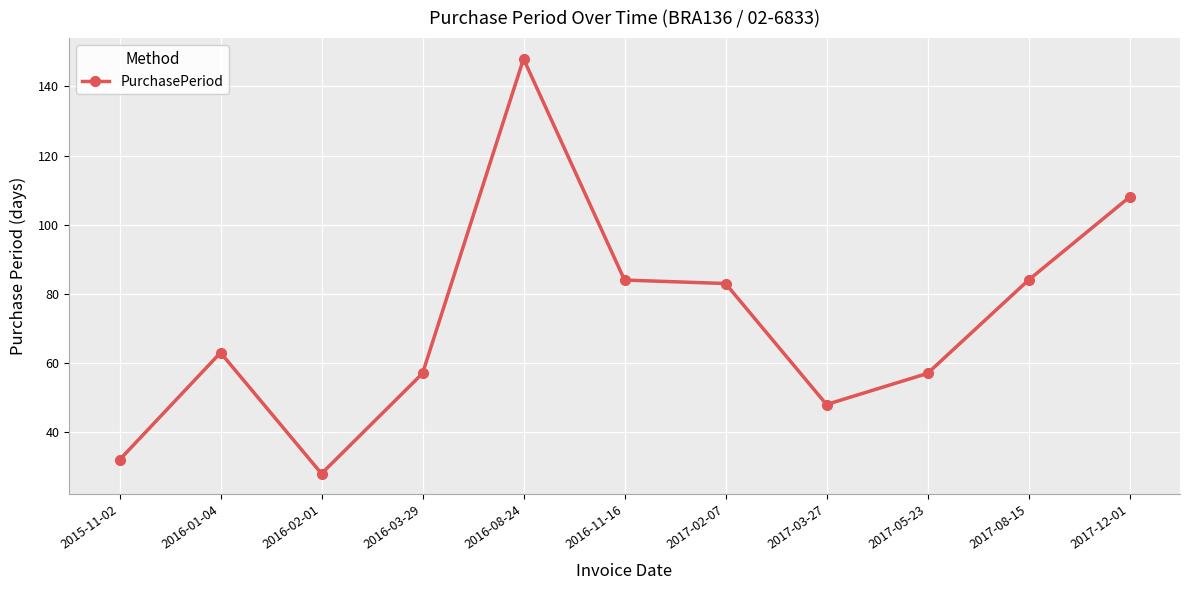

What is the change in value from 2016-01-04 to 2017-03-27?

-15